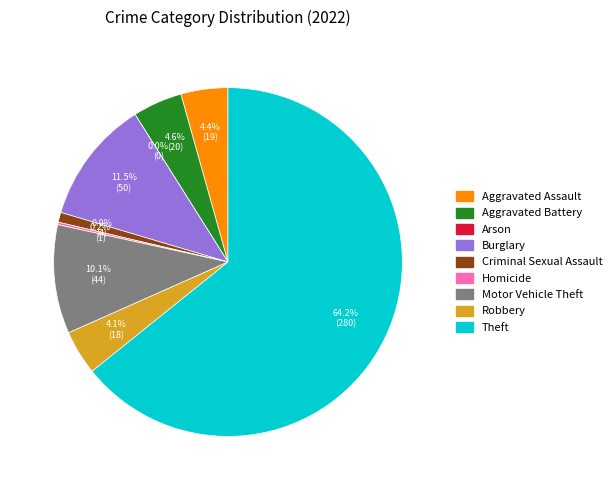

How much of the chart is everything except Arson?

100.0%